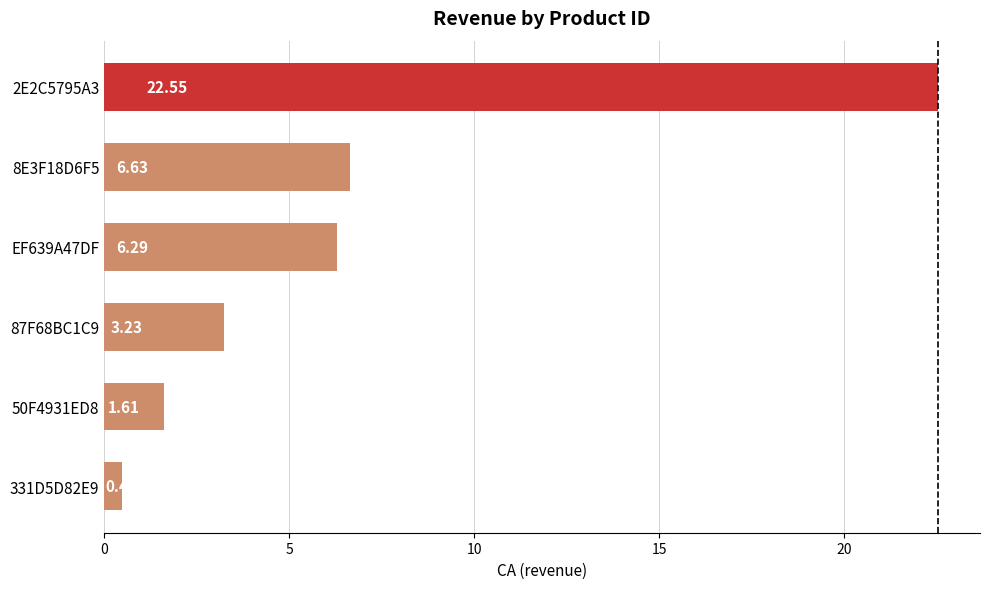

Approximately how many times larger is the value at 2E2C5795A3 compared to 8E3F18D6F5?

3.4